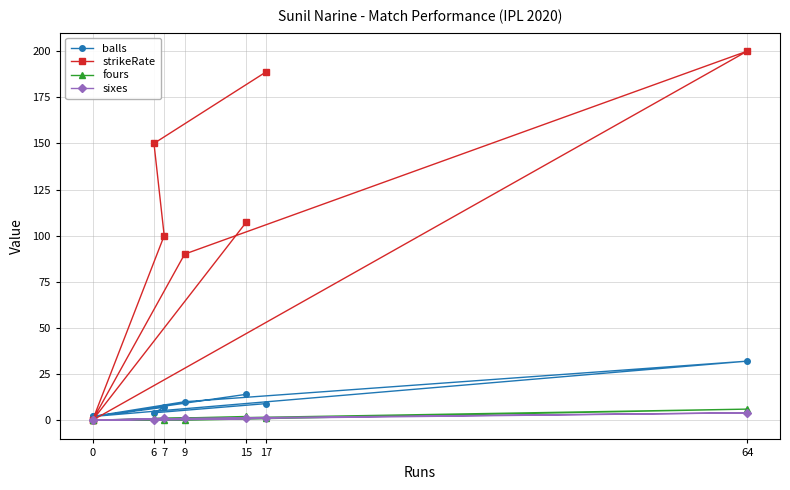

True or false: sixes and balls cross at least once.

False